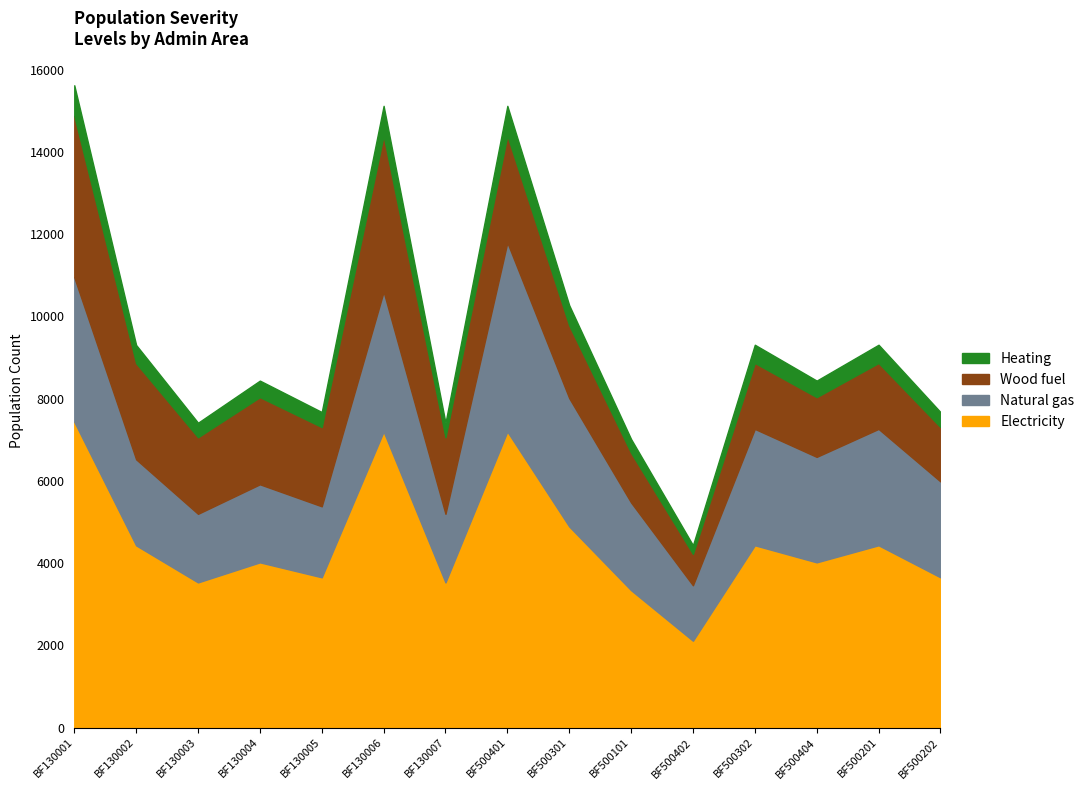

What is the minimum value for Electricity?

2112.2